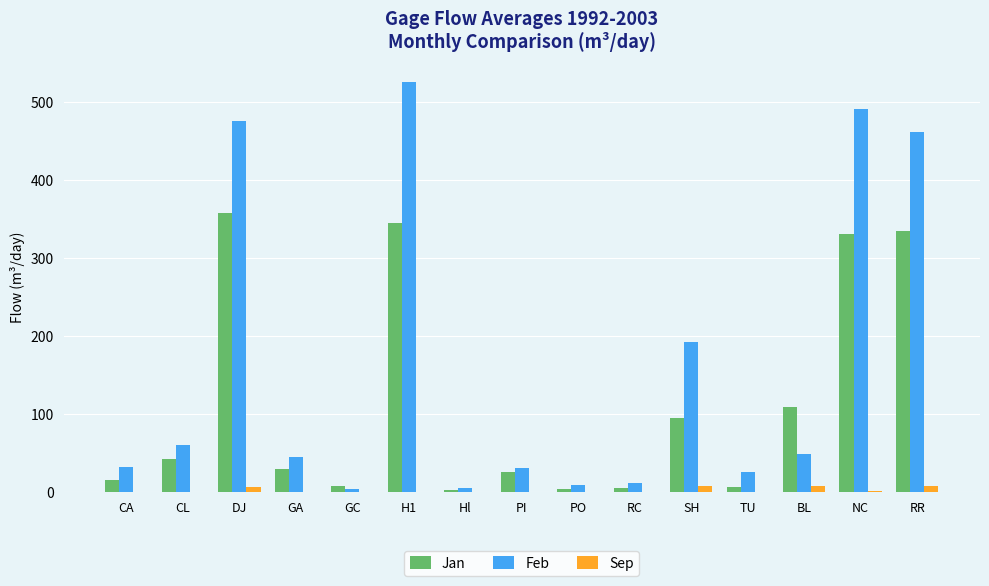

At which label is Feb closest to 264?

SH